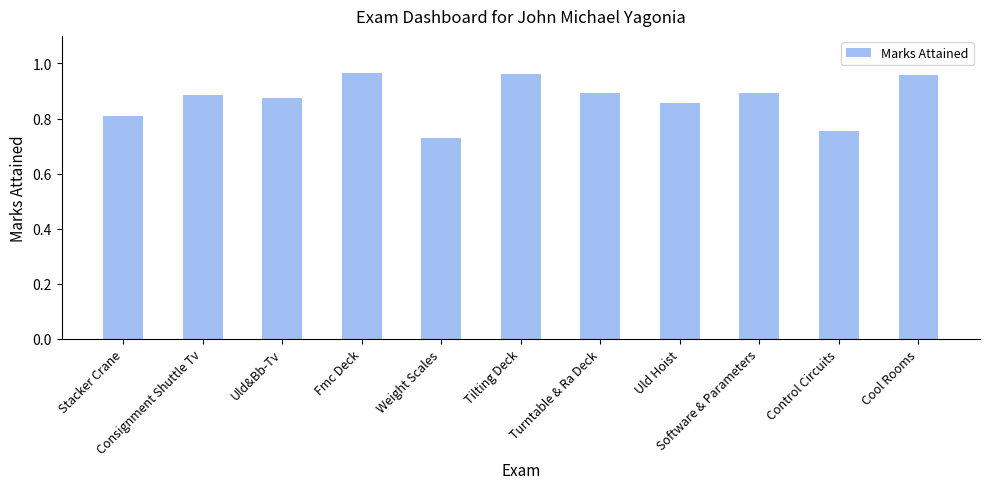

What is the difference between the maximum and second lowest values?

0.2